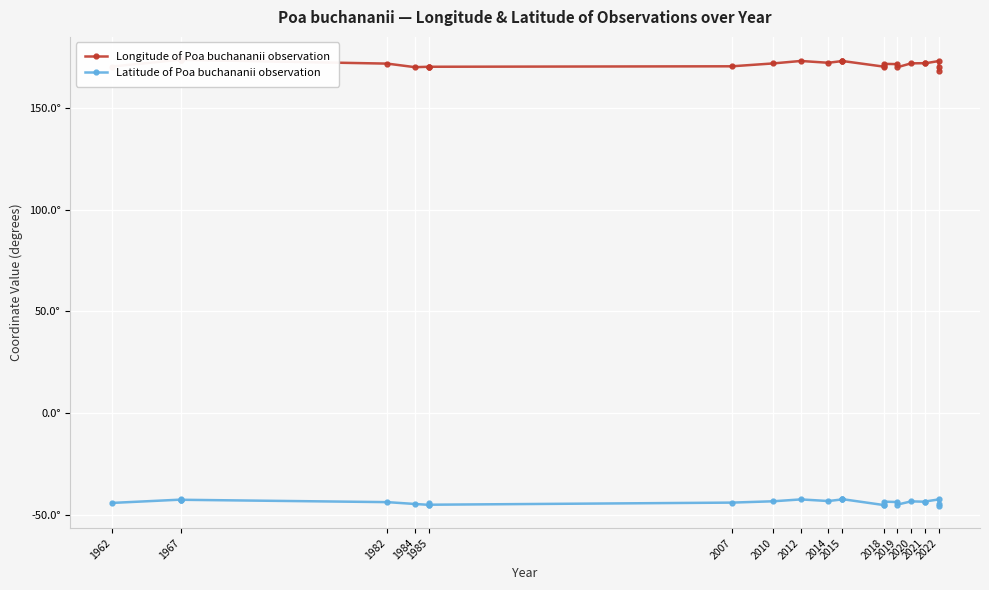

What is the sum of the Longitude of Poa buchananii observation values at 1985 and 1982?

341.2